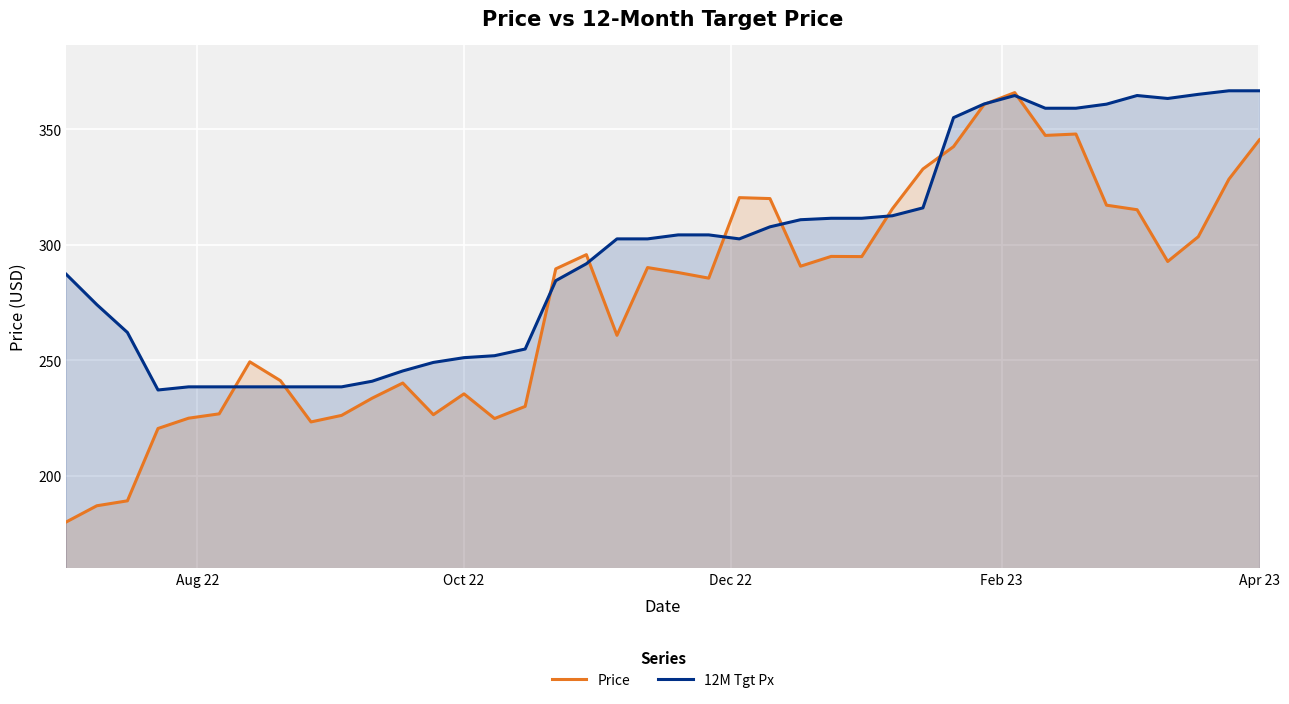

What is the difference between the maximum and minimum values in the Price series?

185.9